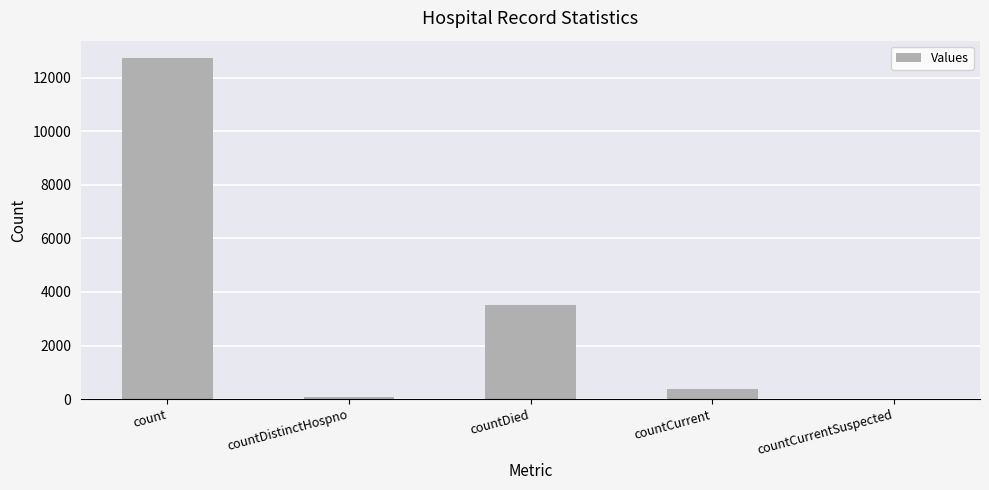

Reading left to right, extract all data points from this chart.

count=12741	countDistinctHospno=76	countDied=3519	countCurrent=360	countCurrentSuspected=0